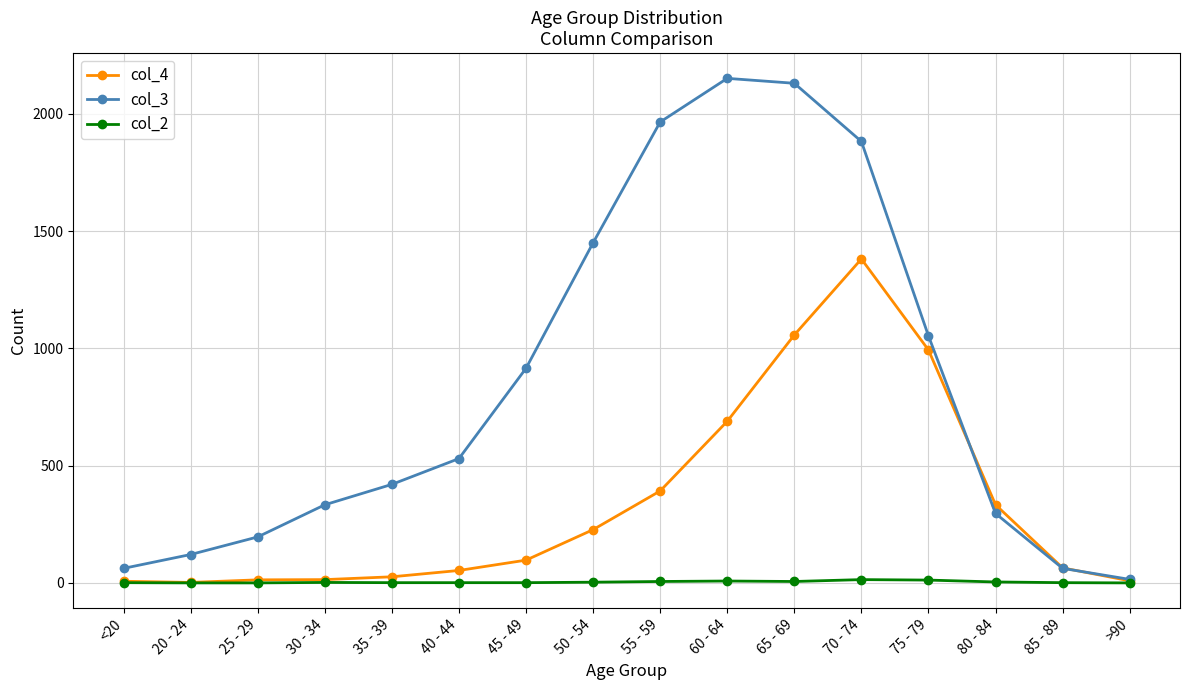

Is this an area chart (filled region under the line)?

No